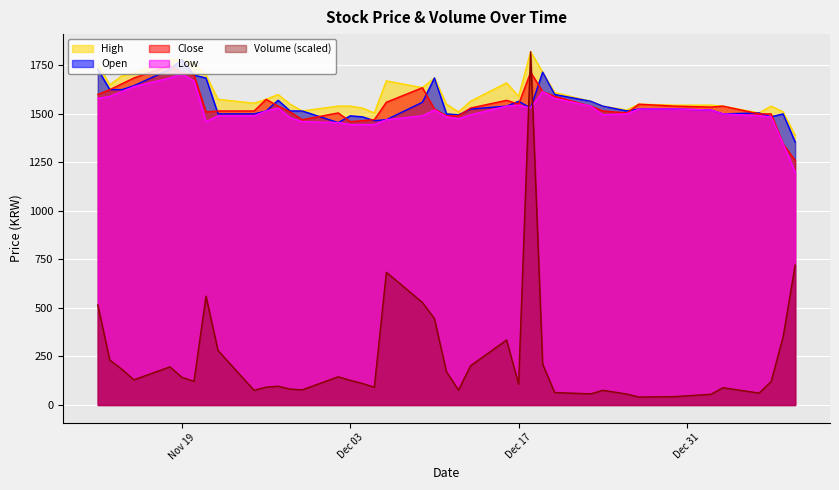

True or false: Close has more than 1 points higher than both neighbors.

True